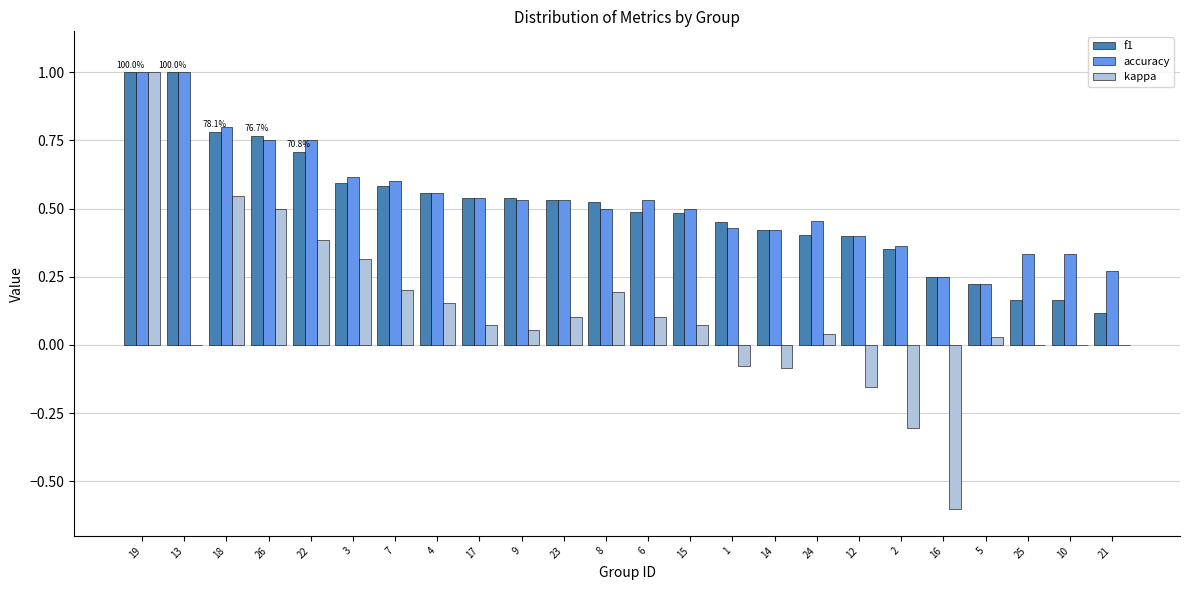

Which series changed the most between 17 and 12?

kappa